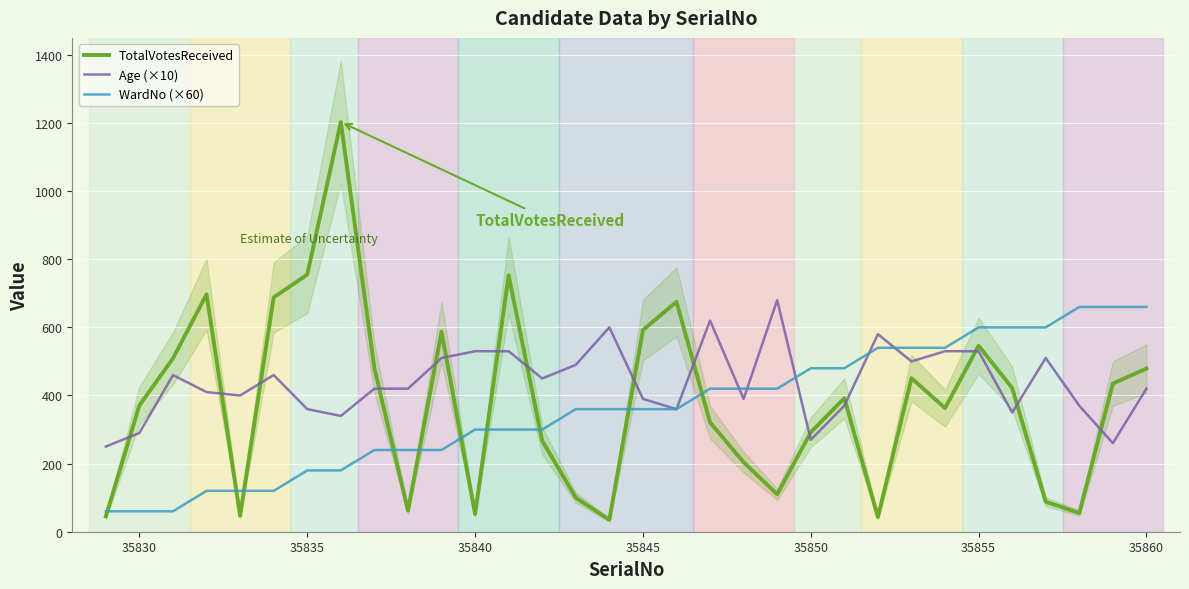

List the series in order of their peak value, highest first.

TotalVotesReceived, Age (×10), WardNo (×60)